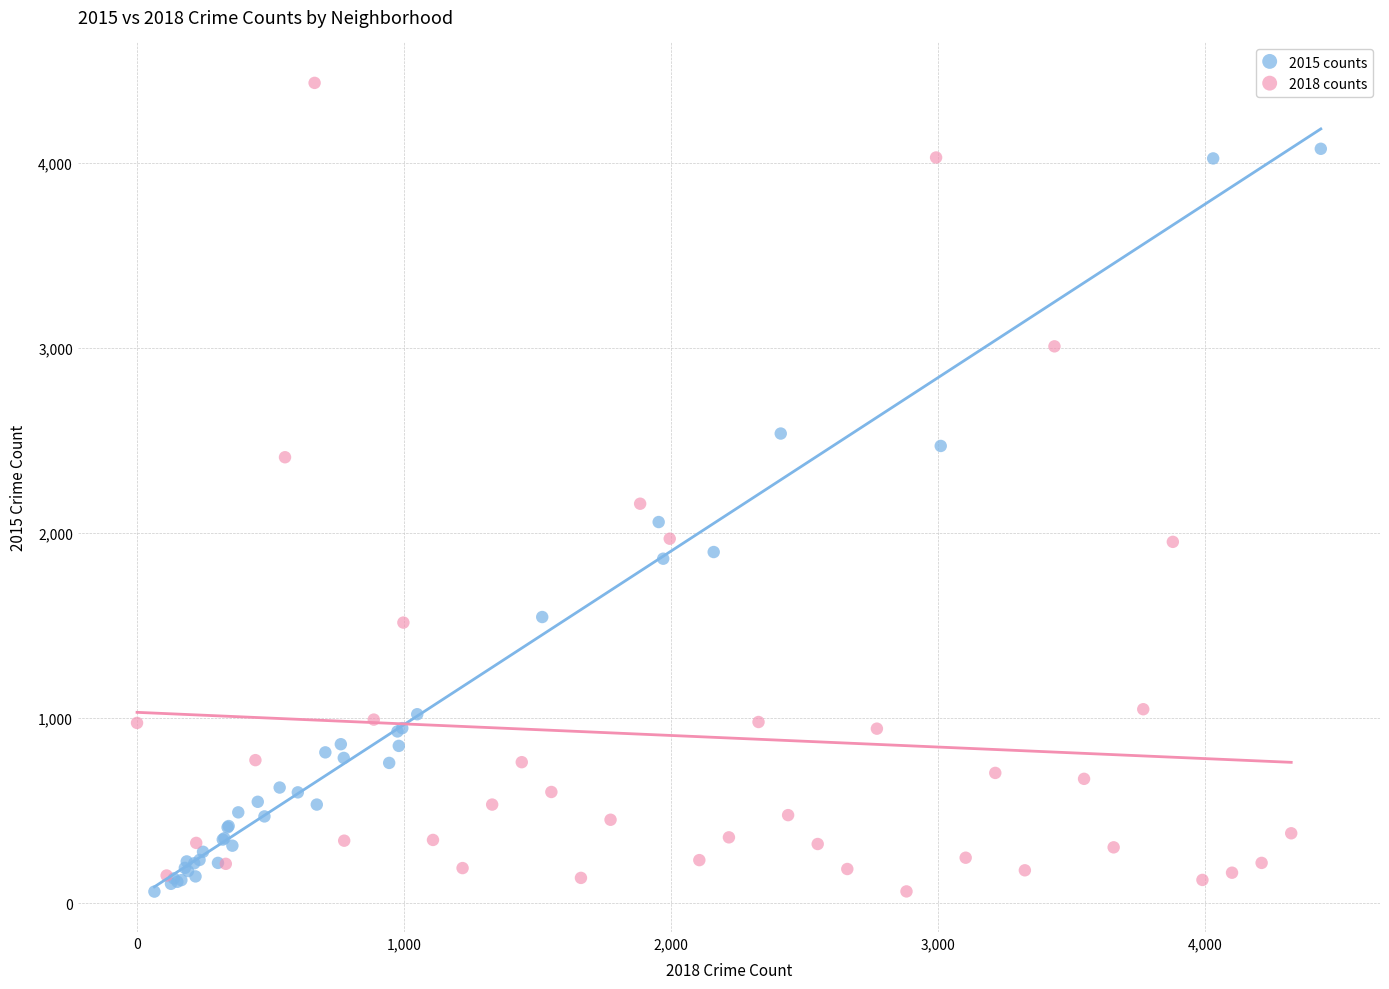

Which series reaches the maximum Y coordinate?

2018 counts